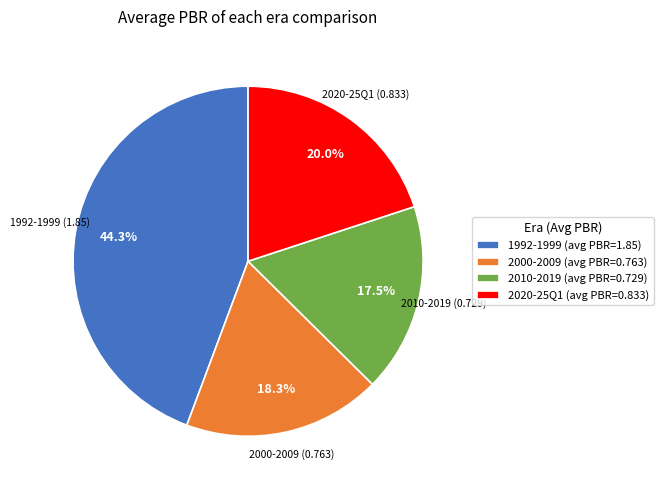

Do 1992-1999 (avg PBR=1.85) and 2010-2019 (avg PBR=0.729) together represent more than half of the pie?

Yes